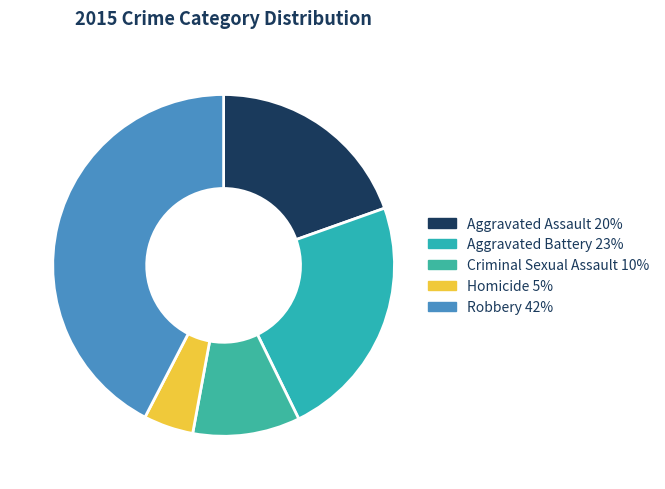

How many segments does this pie chart have?

5